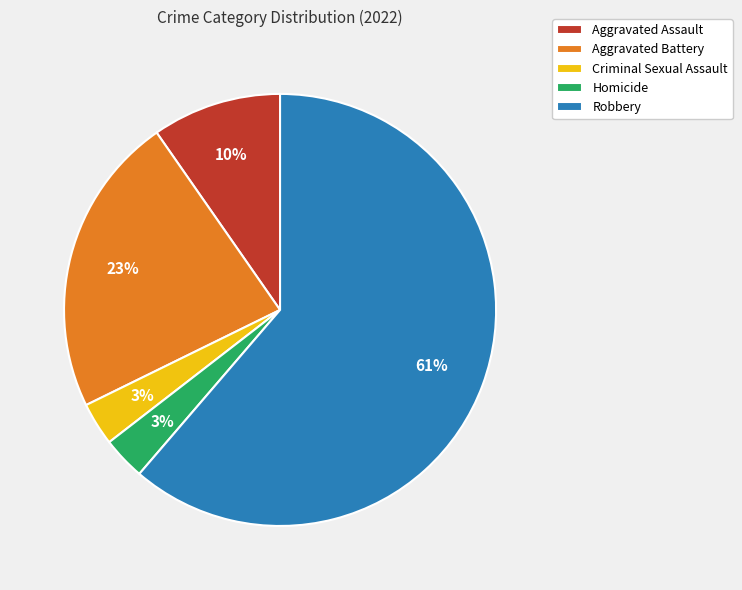

Combined, do Aggravated Assault and Criminal Sexual Assault account for over 50%?

No